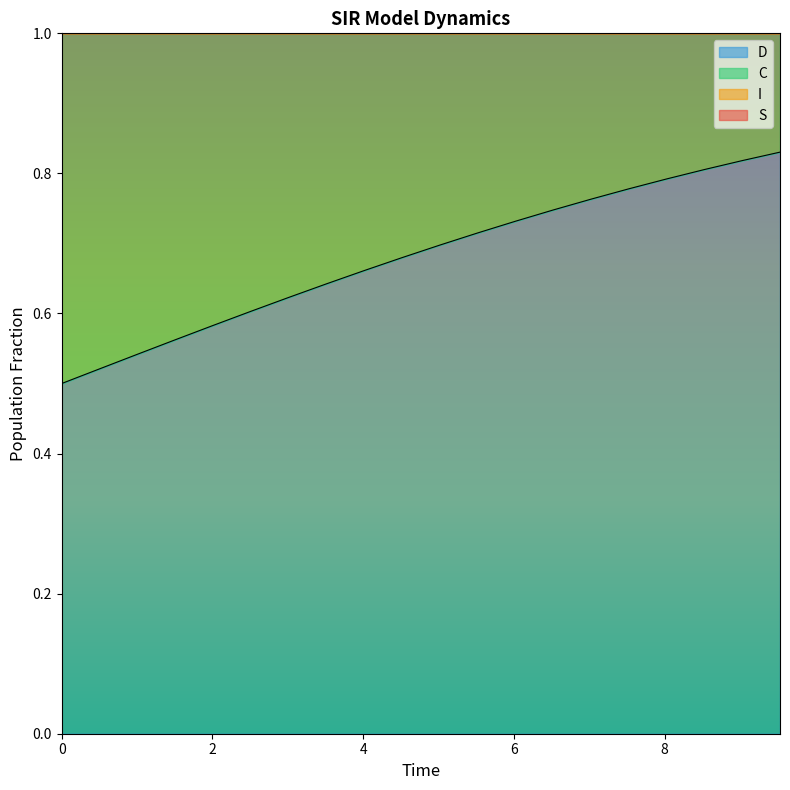

Is the value of I at 9 greater than the value of S at 13?

No